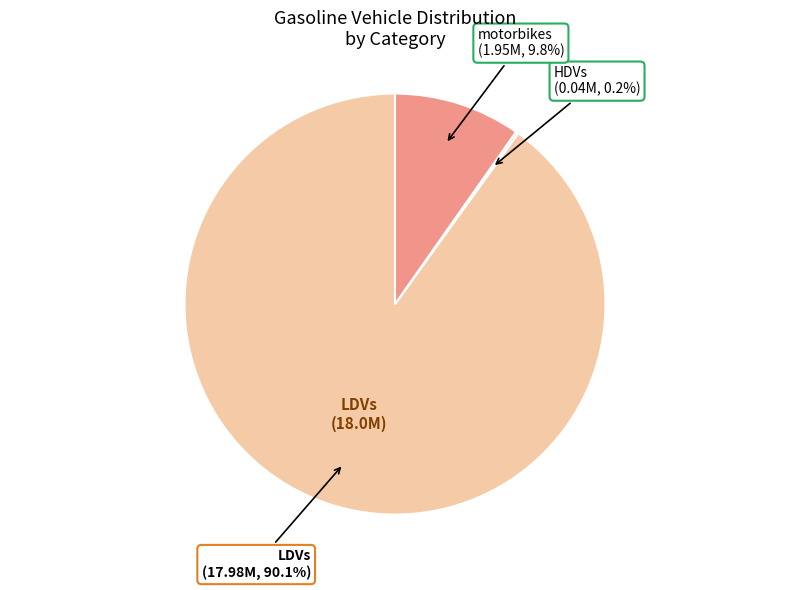

Combined, do LDVs and motorbikes account for over 50%?

Yes